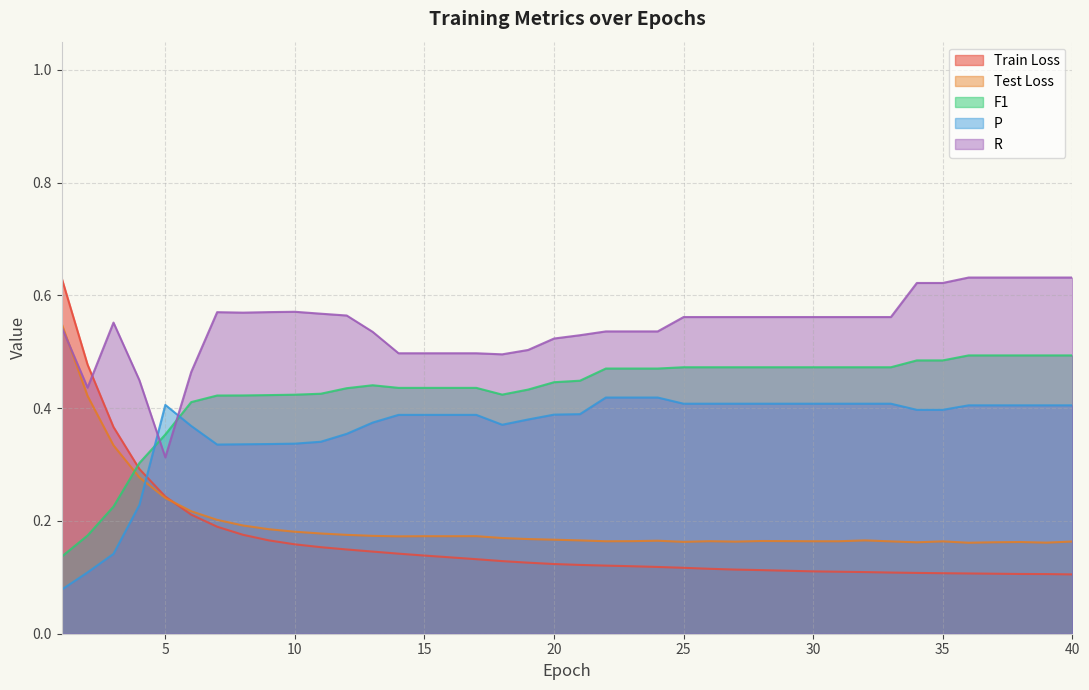

What is the total value across all series at 35?

1.8